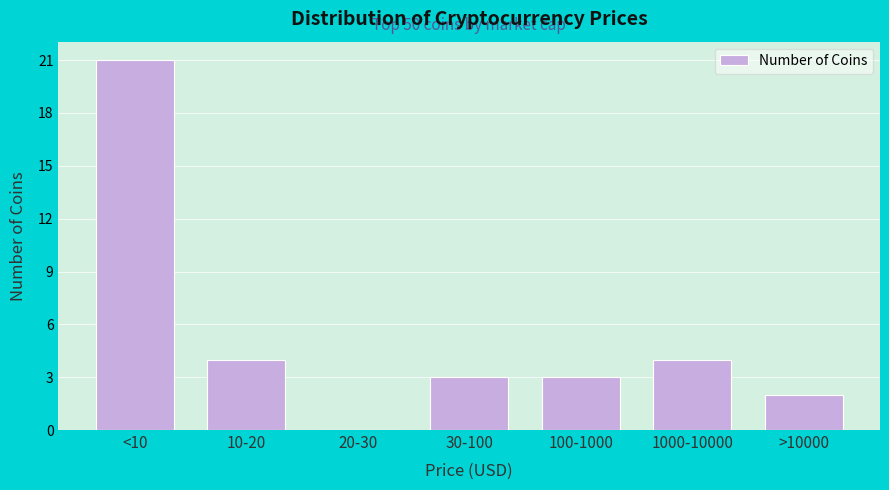

Reading right to left, list all the values displayed in this chart.

>10000=2	1000-10000=4	100-1000=3	30-100=3	20-30=0	10-20=4	<10=21